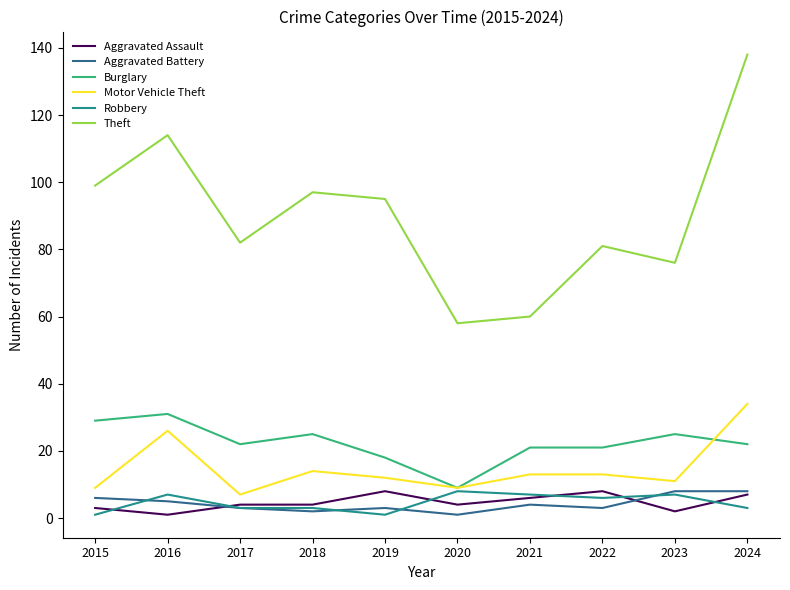

What is the greatest value displayed?

138